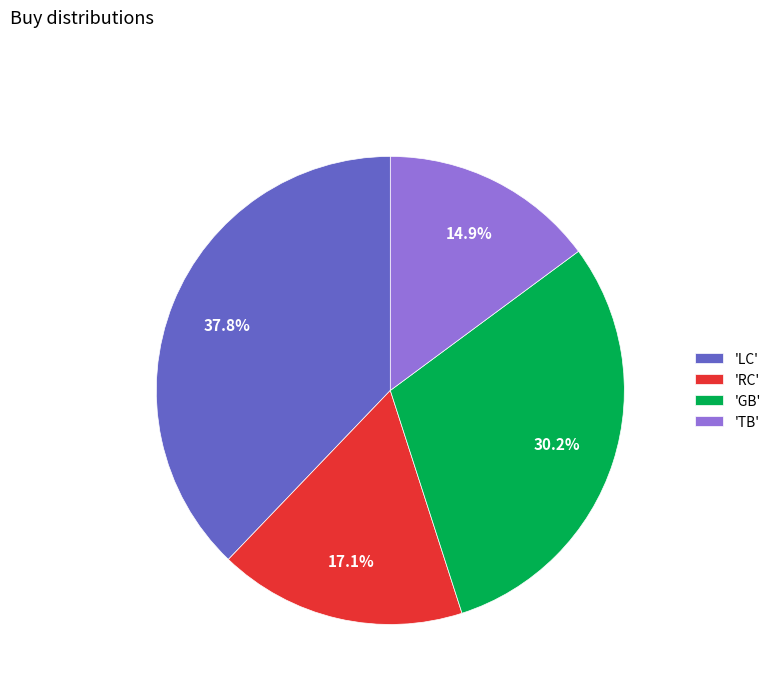

Combined, do 'LC' and 'GB' account for over 50%?

Yes